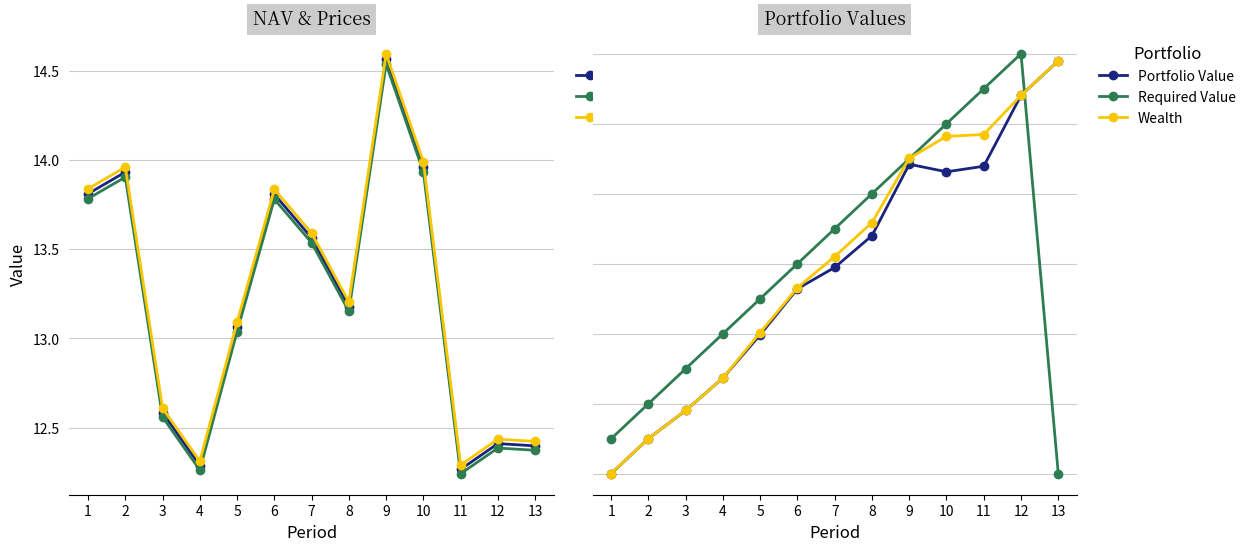

Rank the series at 7 from lowest to highest value.

Bid Price, NAV, Offer Price, Portfolio Value, Wealth, Required Value